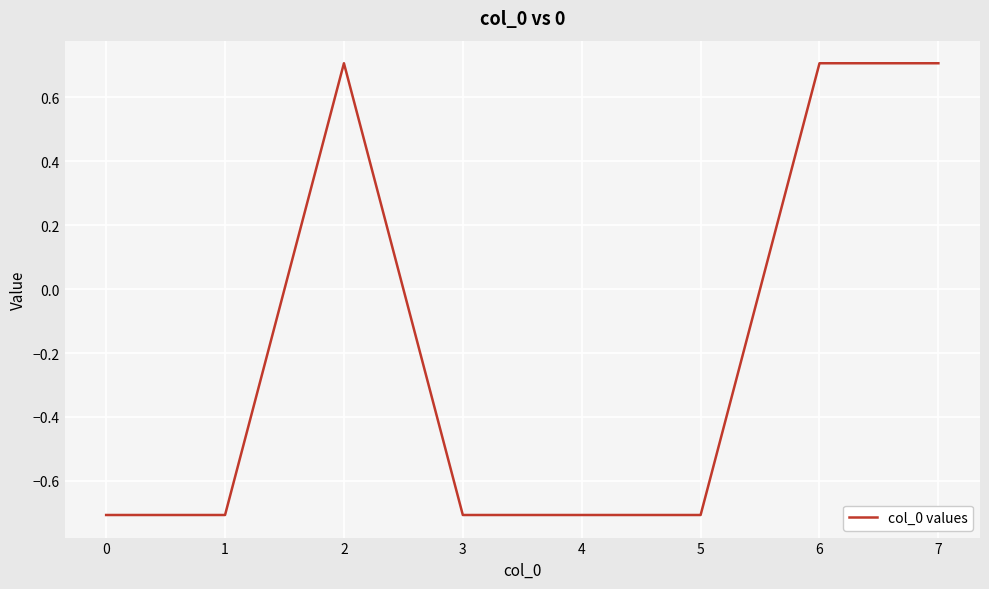

What is the difference between the values at 6 and 0?

1.4